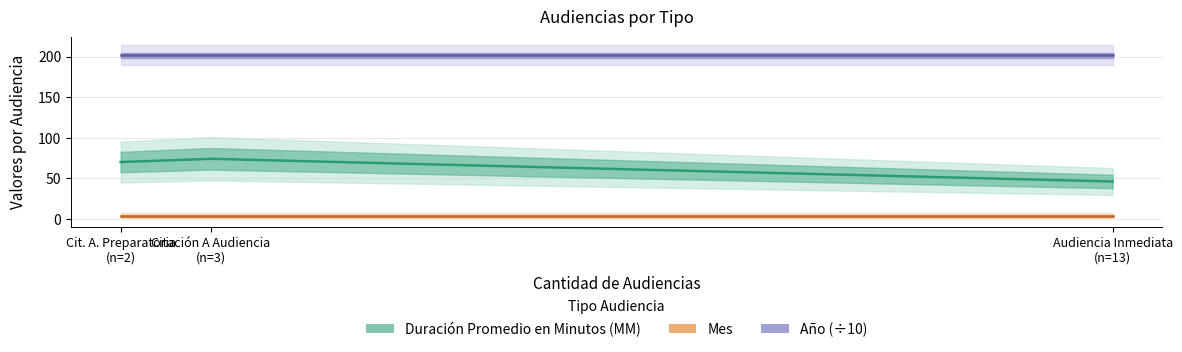

At which category is the sum across all series the highest?

Citación A Audiencia
(n=3)